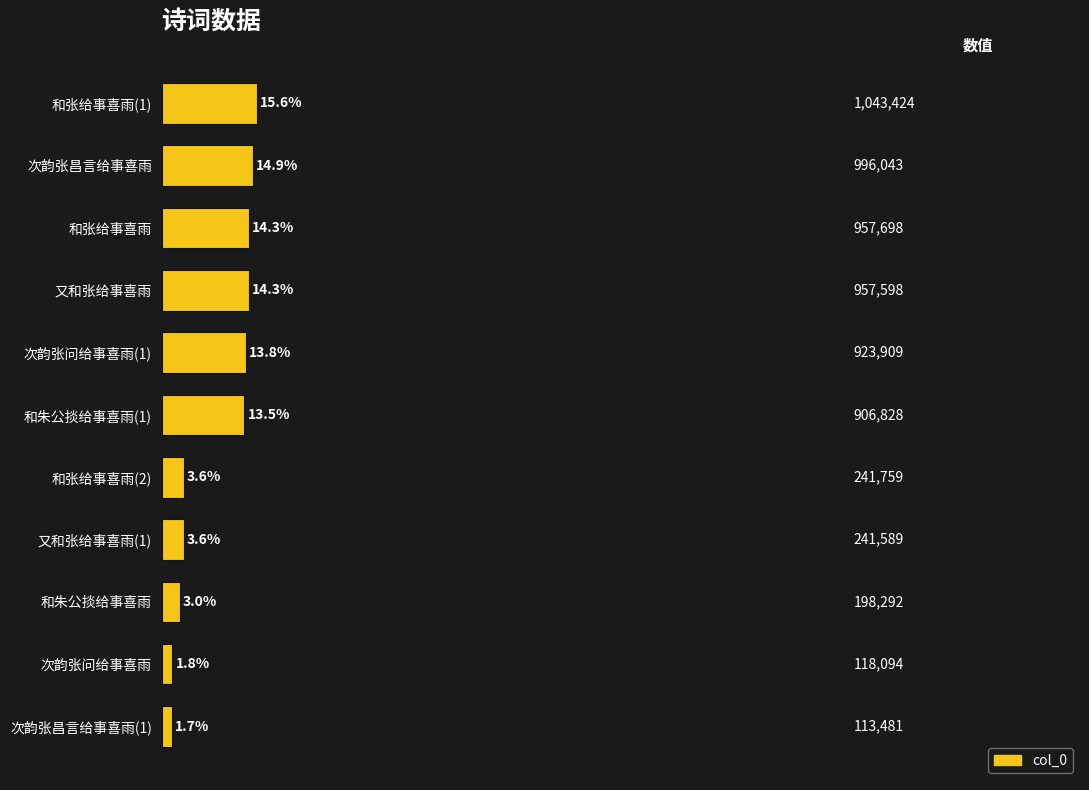

Does the chart contain any negative values?

No